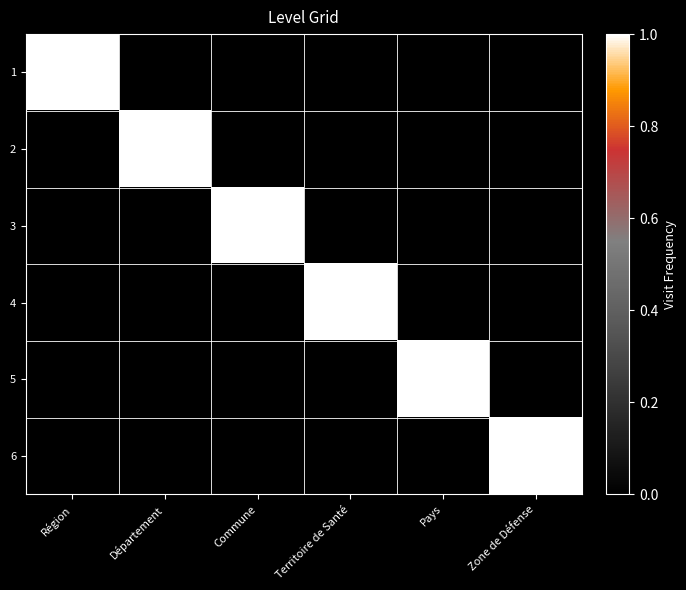

Reading right to left, extract all data points from this chart.

1: Zone de Défense=0	Pays=0	Territoire de Santé=0	Commune=0	Département=0	Région=1
2: Zone de Défense=0	Pays=0	Territoire de Santé=0	Commune=0	Département=1	Région=0
3: Zone de Défense=0	Pays=0	Territoire de Santé=0	Commune=1	Département=0	Région=0
4: Zone de Défense=0	Pays=0	Territoire de Santé=1	Commune=0	Département=0	Région=0
5: Zone de Défense=0	Pays=1	Territoire de Santé=0	Commune=0	Département=0	Région=0
6: Zone de Défense=1	Pays=0	Territoire de Santé=0	Commune=0	Département=0	Région=0